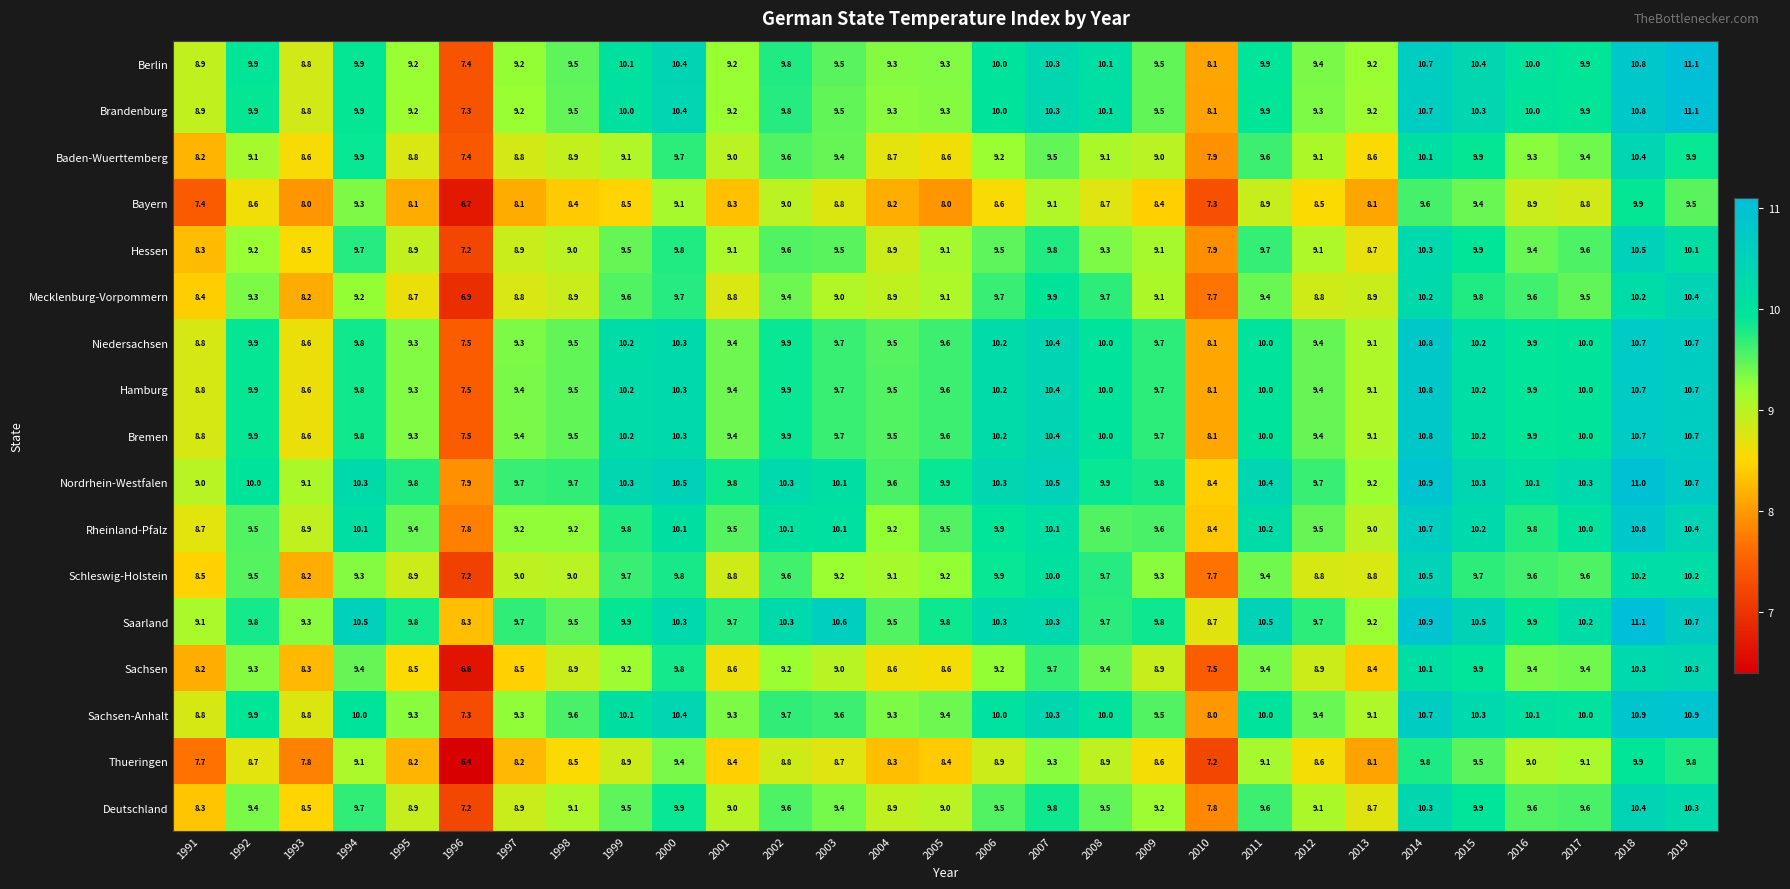

Which series has the widest spread of values?

Brandenburg